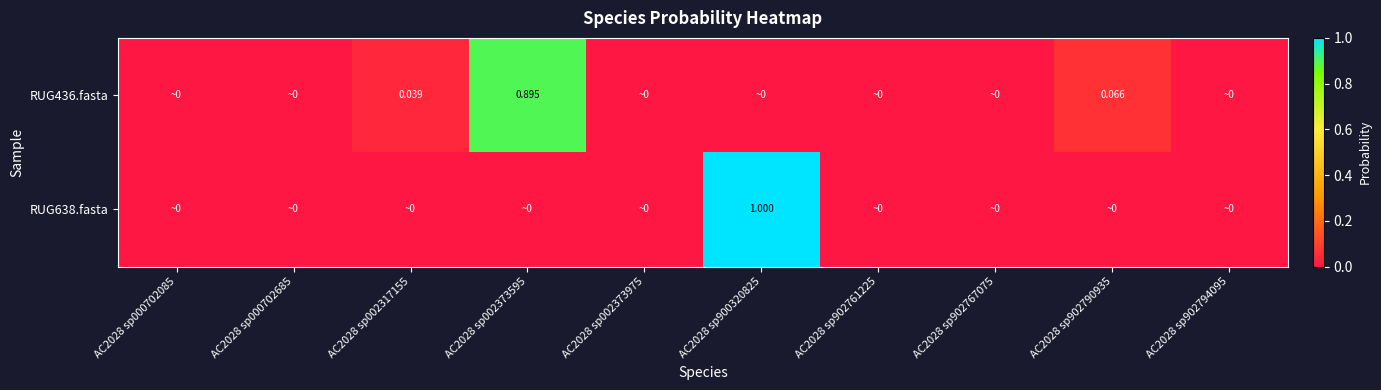

List the series in order of their peak value, lowest first.

RUG436.fasta, RUG638.fasta